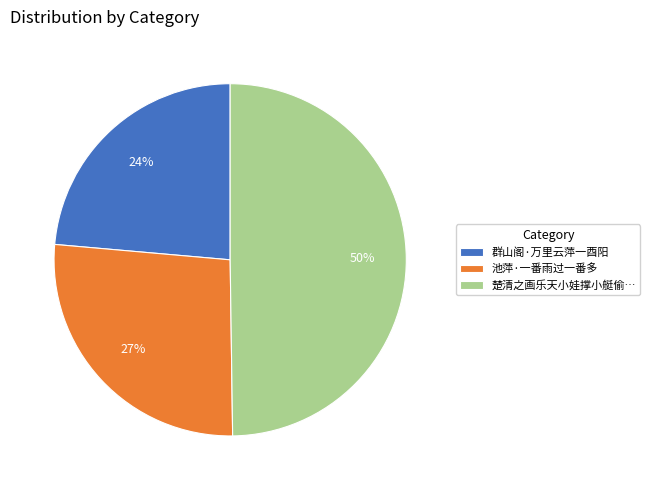

To the nearest percent, what is the combined percentage of 群山阁·万里云萍一酉阳 and 池萍·一番雨过一番多?

50%